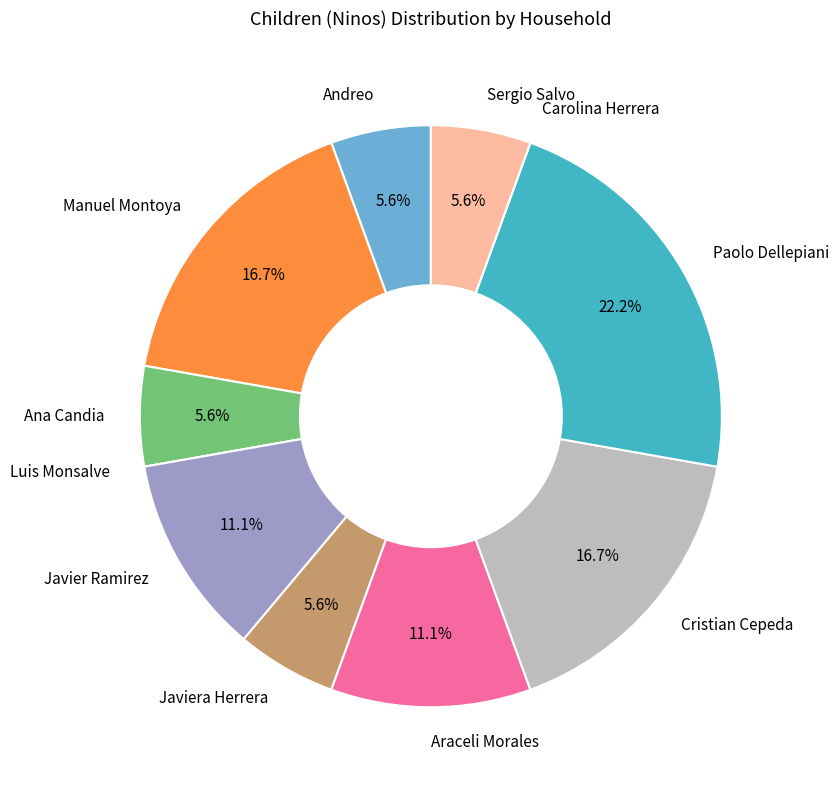

Between Ana Candia and Javier Ramirez, which is larger?

Javier Ramirez